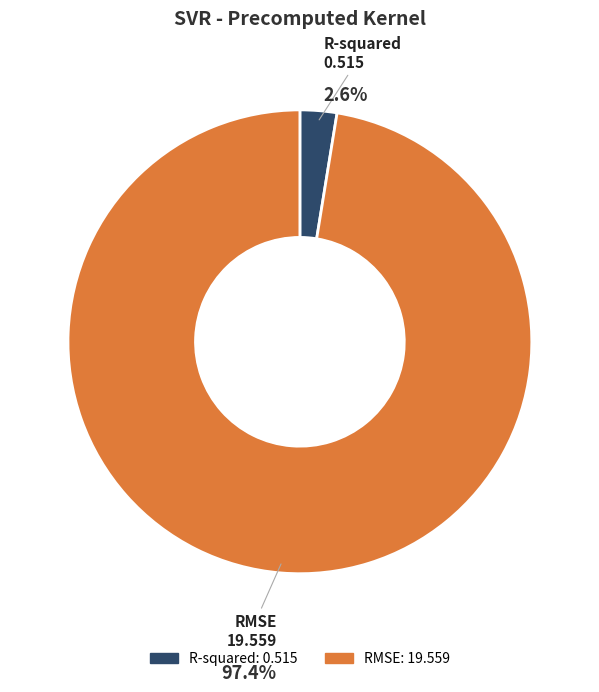

To the nearest percent, what is the difference between the R-squared and RMSE slice percentages?

95%